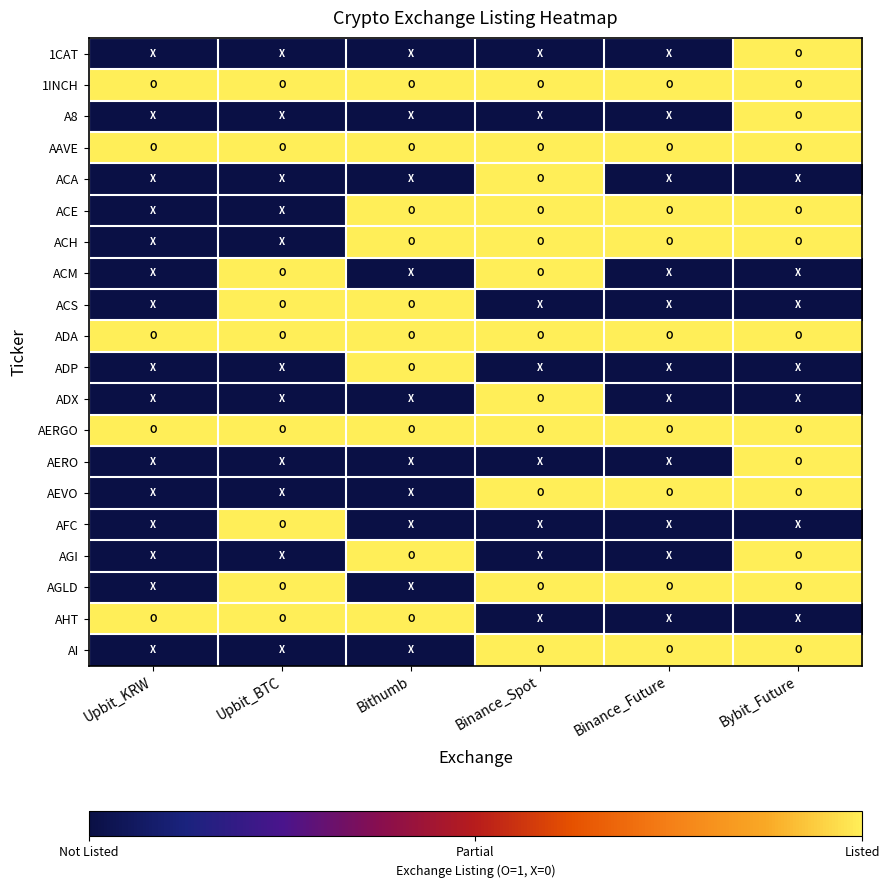

Reading left to right, extract all data points from this chart.

1CAT: Upbit_KRW=0	Upbit_BTC=0	Bithumb=0	Binance_Spot=0	Binance_Future=0	Bybit_Future=1
1INCH: Upbit_KRW=1	Upbit_BTC=1	Bithumb=1	Binance_Spot=1	Binance_Future=1	Bybit_Future=1
A8: Upbit_KRW=0	Upbit_BTC=0	Bithumb=0	Binance_Spot=0	Binance_Future=0	Bybit_Future=1
AAVE: Upbit_KRW=1	Upbit_BTC=1	Bithumb=1	Binance_Spot=1	Binance_Future=1	Bybit_Future=1
ACA: Upbit_KRW=0	Upbit_BTC=0	Bithumb=0	Binance_Spot=1	Binance_Future=0	Bybit_Future=0
ACE: Upbit_KRW=0	Upbit_BTC=0	Bithumb=1	Binance_Spot=1	Binance_Future=1	Bybit_Future=1
ACH: Upbit_KRW=0	Upbit_BTC=0	Bithumb=1	Binance_Spot=1	Binance_Future=1	Bybit_Future=1
ACM: Upbit_KRW=0	Upbit_BTC=1	Bithumb=0	Binance_Spot=1	Binance_Future=0	Bybit_Future=0
ACS: Upbit_KRW=0	Upbit_BTC=1	Bithumb=1	Binance_Spot=0	Binance_Future=0	Bybit_Future=0
ADA: Upbit_KRW=1	Upbit_BTC=1	Bithumb=1	Binance_Spot=1	Binance_Future=1	Bybit_Future=1
ADP: Upbit_KRW=0	Upbit_BTC=0	Bithumb=1	Binance_Spot=0	Binance_Future=0	Bybit_Future=0
ADX: Upbit_KRW=0	Upbit_BTC=0	Bithumb=0	Binance_Spot=1	Binance_Future=0	Bybit_Future=0
AERGO: Upbit_KRW=1	Upbit_BTC=1	Bithumb=1	Binance_Spot=1	Binance_Future=1	Bybit_Future=1
AERO: Upbit_KRW=0	Upbit_BTC=0	Bithumb=0	Binance_Spot=0	Binance_Future=0	Bybit_Future=1
AEVO: Upbit_KRW=0	Upbit_BTC=0	Bithumb=0	Binance_Spot=1	Binance_Future=1	Bybit_Future=1
AFC: Upbit_KRW=0	Upbit_BTC=1	Bithumb=0	Binance_Spot=0	Binance_Future=0	Bybit_Future=0
AGI: Upbit_KRW=0	Upbit_BTC=0	Bithumb=1	Binance_Spot=0	Binance_Future=0	Bybit_Future=1
AGLD: Upbit_KRW=0	Upbit_BTC=1	Bithumb=0	Binance_Spot=1	Binance_Future=1	Bybit_Future=1
AHT: Upbit_KRW=1	Upbit_BTC=1	Bithumb=1	Binance_Spot=0	Binance_Future=0	Bybit_Future=0
AI: Upbit_KRW=0	Upbit_BTC=0	Bithumb=0	Binance_Spot=1	Binance_Future=1	Bybit_Future=1